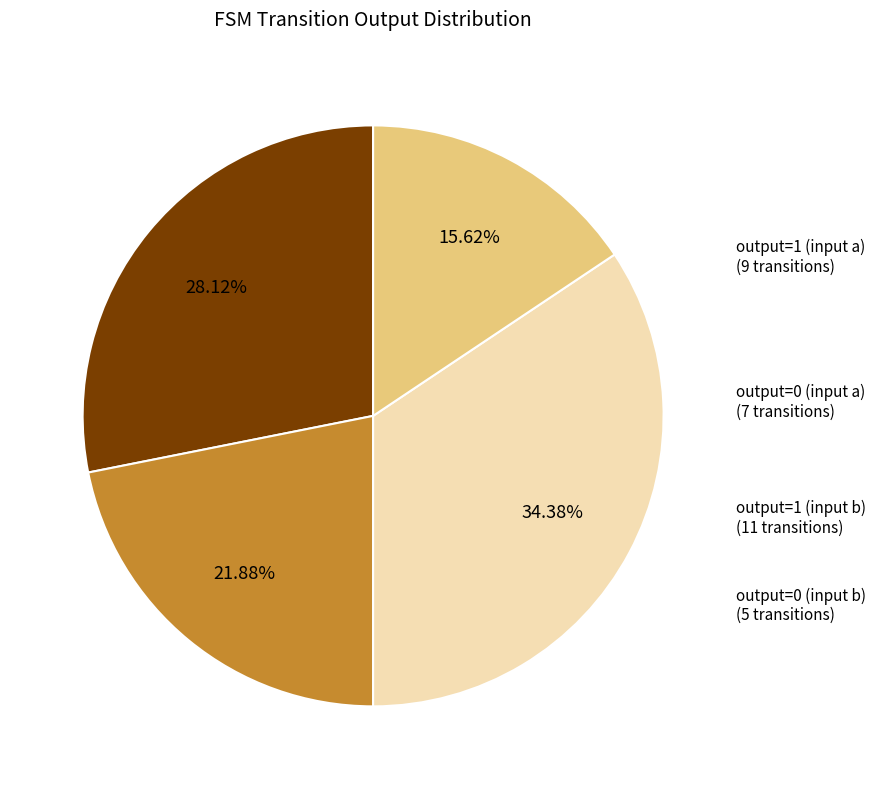

Is there any slice that represents more than half of the pie?

No